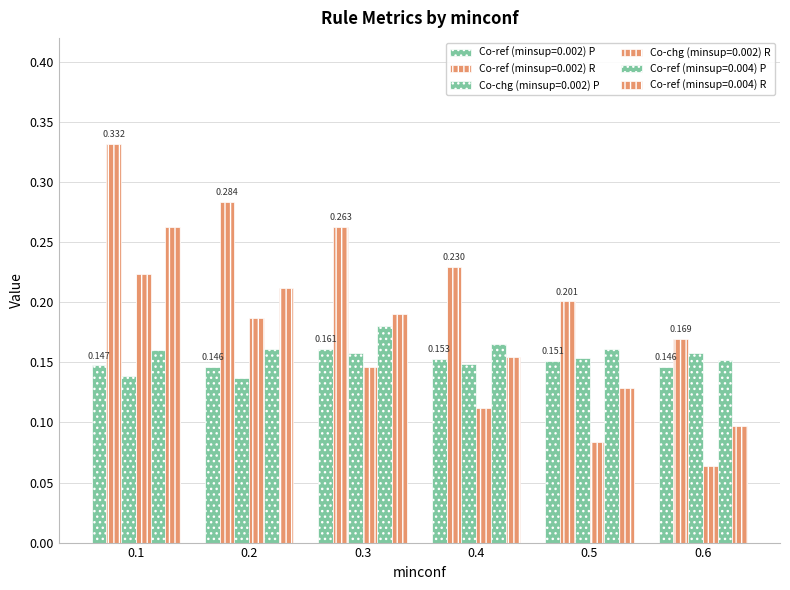

What is the total value across all series at 0.2?

1.1